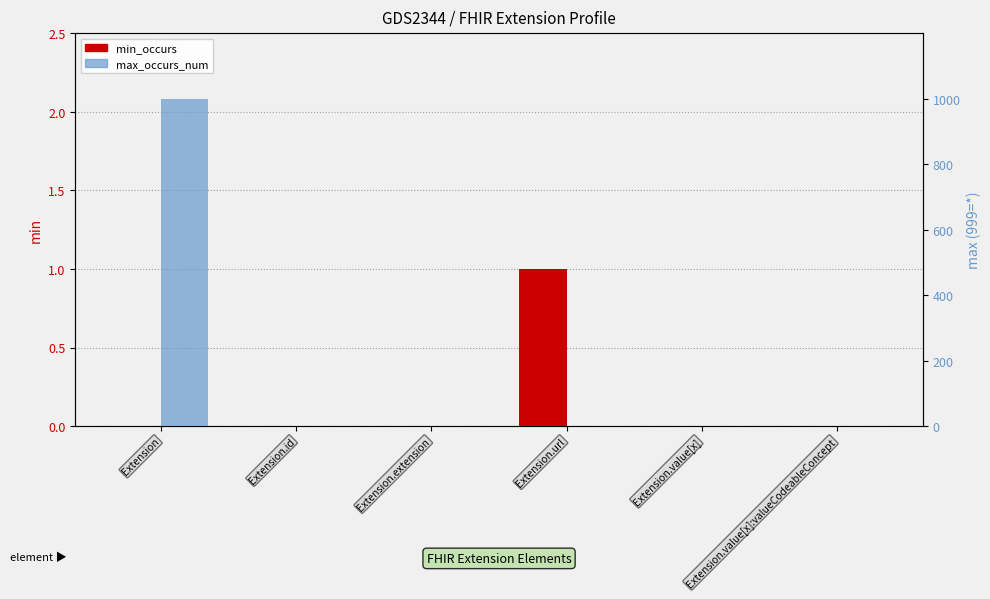

At which label does max_occurs_num reach its peak?

Extension